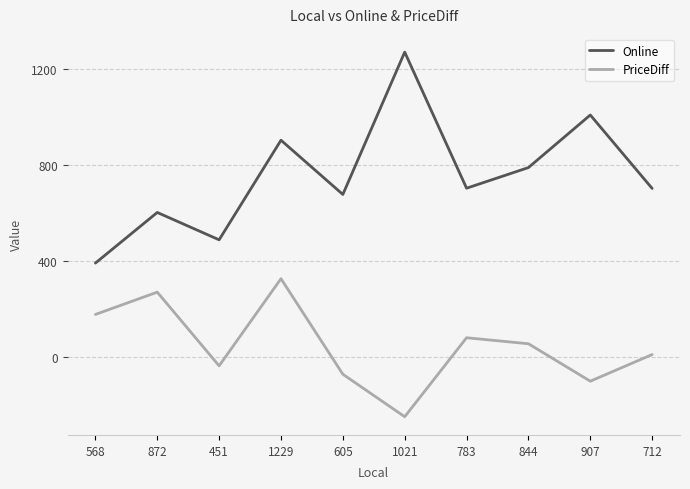

Between 1229 and 844, which series saw the biggest shift?

PriceDiff